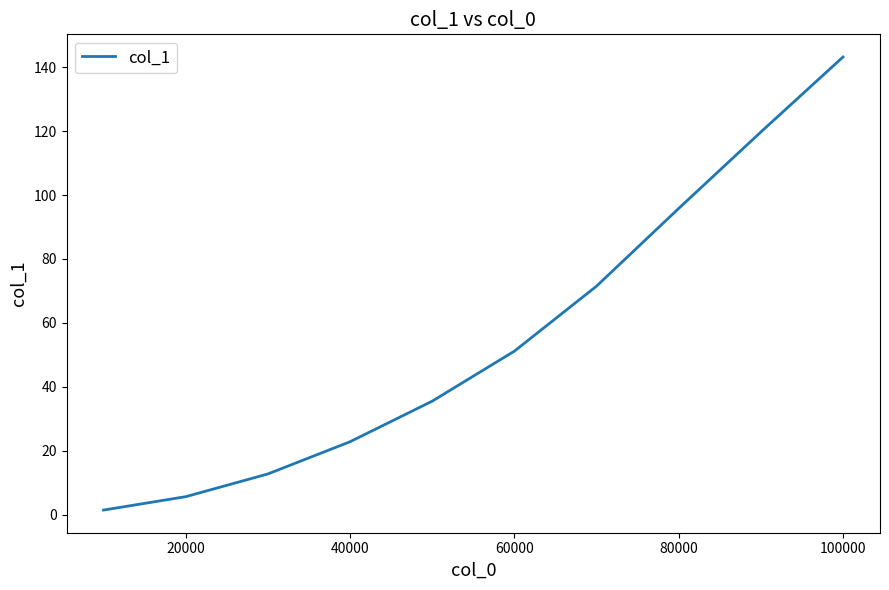

What is the difference between the maximum and minimum values?

141.7